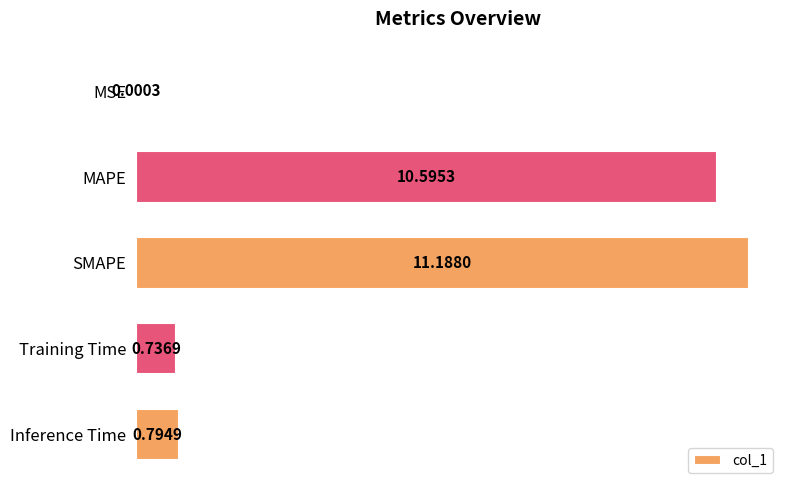

Where is the data nearest to the value 5?

Inference Time